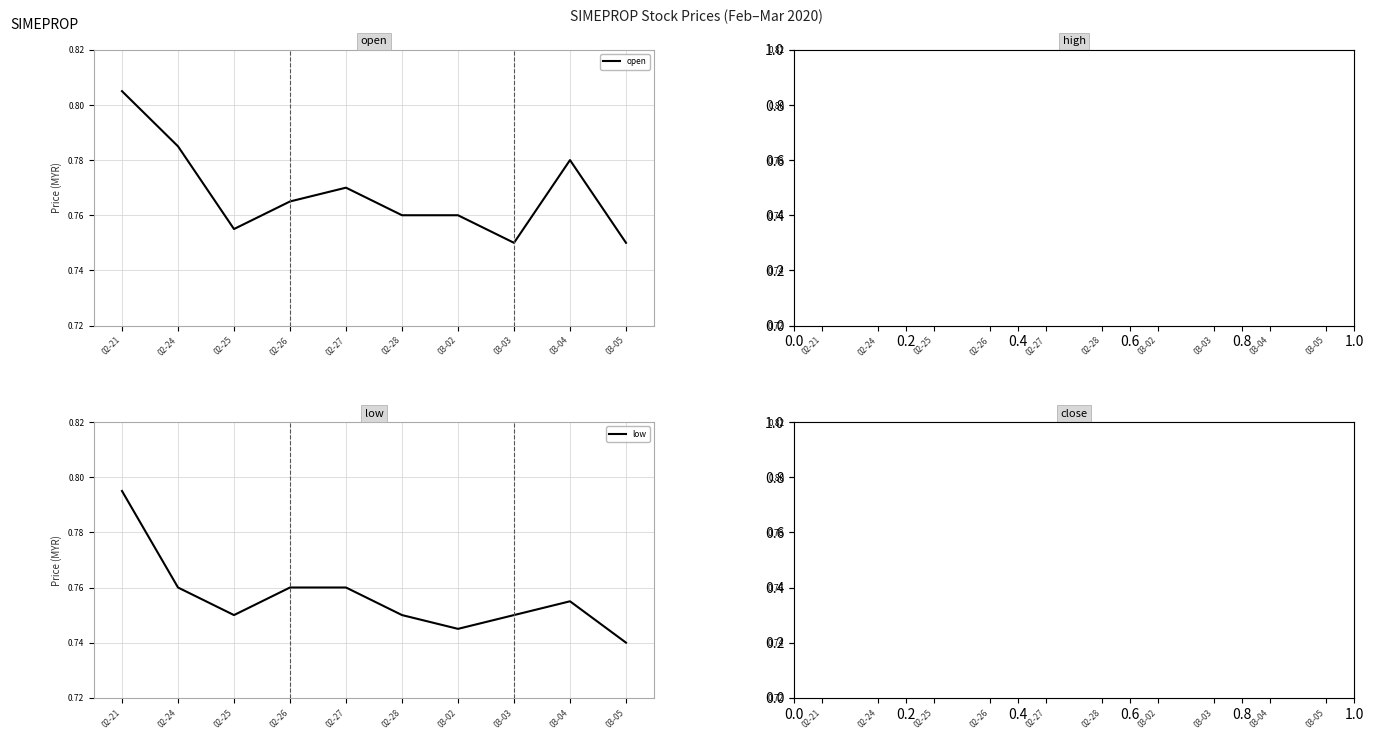

At which label is open closest to 0?

03-03